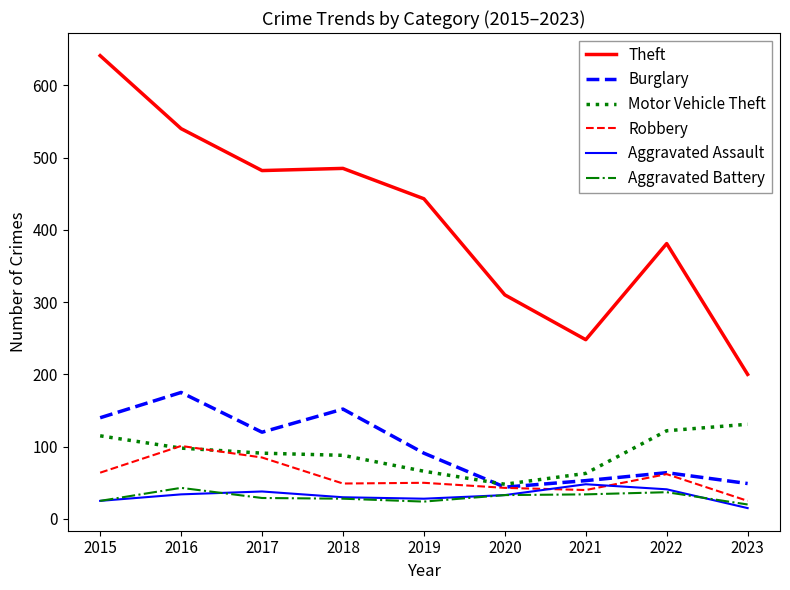

Which series has the largest total across all categories?

Theft